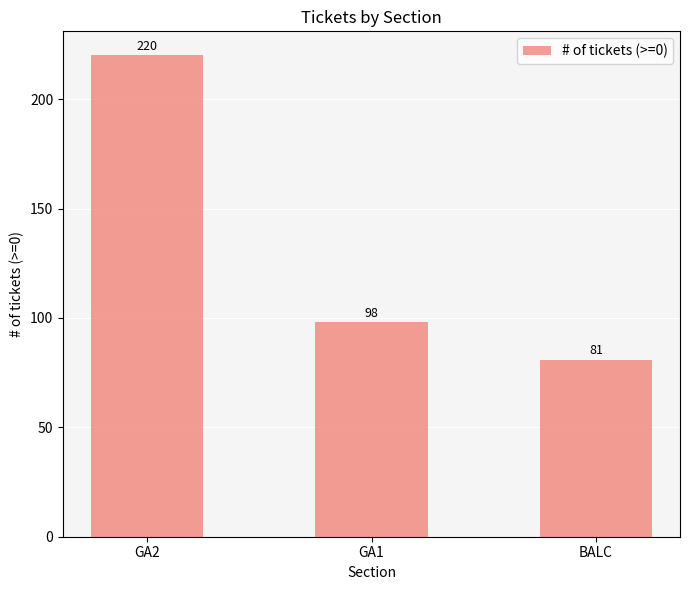

The chart shows a value of 61 at GA2. True or false?

False